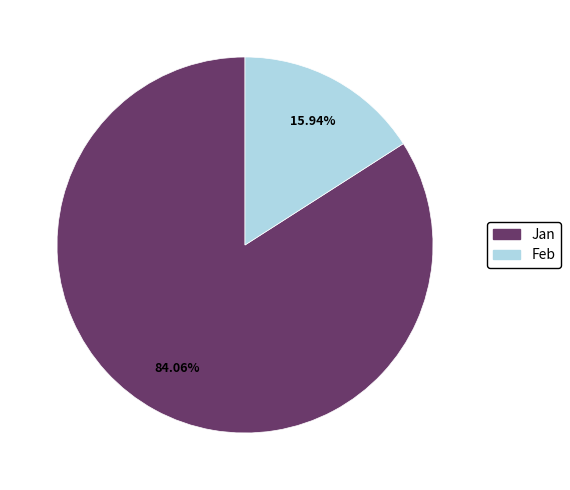

Is there a majority slice in this chart?

Yes